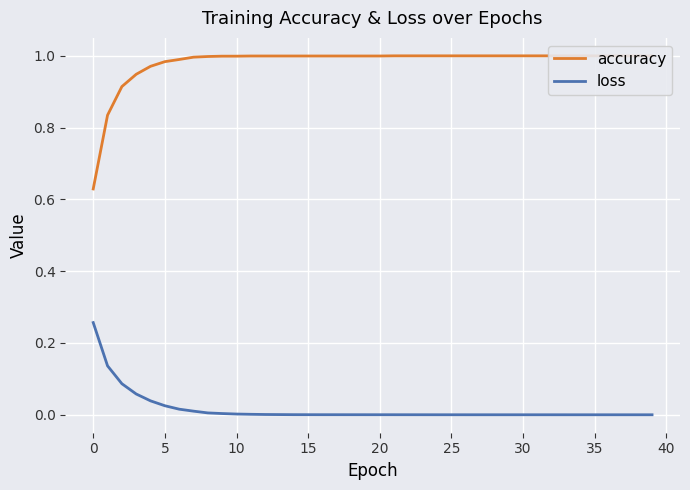

Reading right to left, list all the values displayed in this chart.

accuracy: 1.0	1.0	1.0	1.0	1.0	1.0	1.0	1.0	1.0	1.0	1.0	1.0	1.0	1.0	1.0	1.0	1.0	1.0	1.0	1.0	1.0	1.0	1.0	1.0	1.0	1.0	1.0	1.0	1.0	1.0	1.0	1.0	1.0	1.0	1.0	1.0	0.9	0.9	0.8	0.6
loss: 0.0	0.0	0.0	0.0	0.0	0.0	0.0	0.0	0.0	0.0	0.0	0.0	0.0	0.0	0.0	0.0	0.0	0.0	0.0	0.0	0.0	0.0	0.0	0.0	0.0	0.0	0.0	0.0	0.0	0.0	0.0	0.0	0.0	0.0	0.0	0.0	0.1	0.1	0.1	0.3